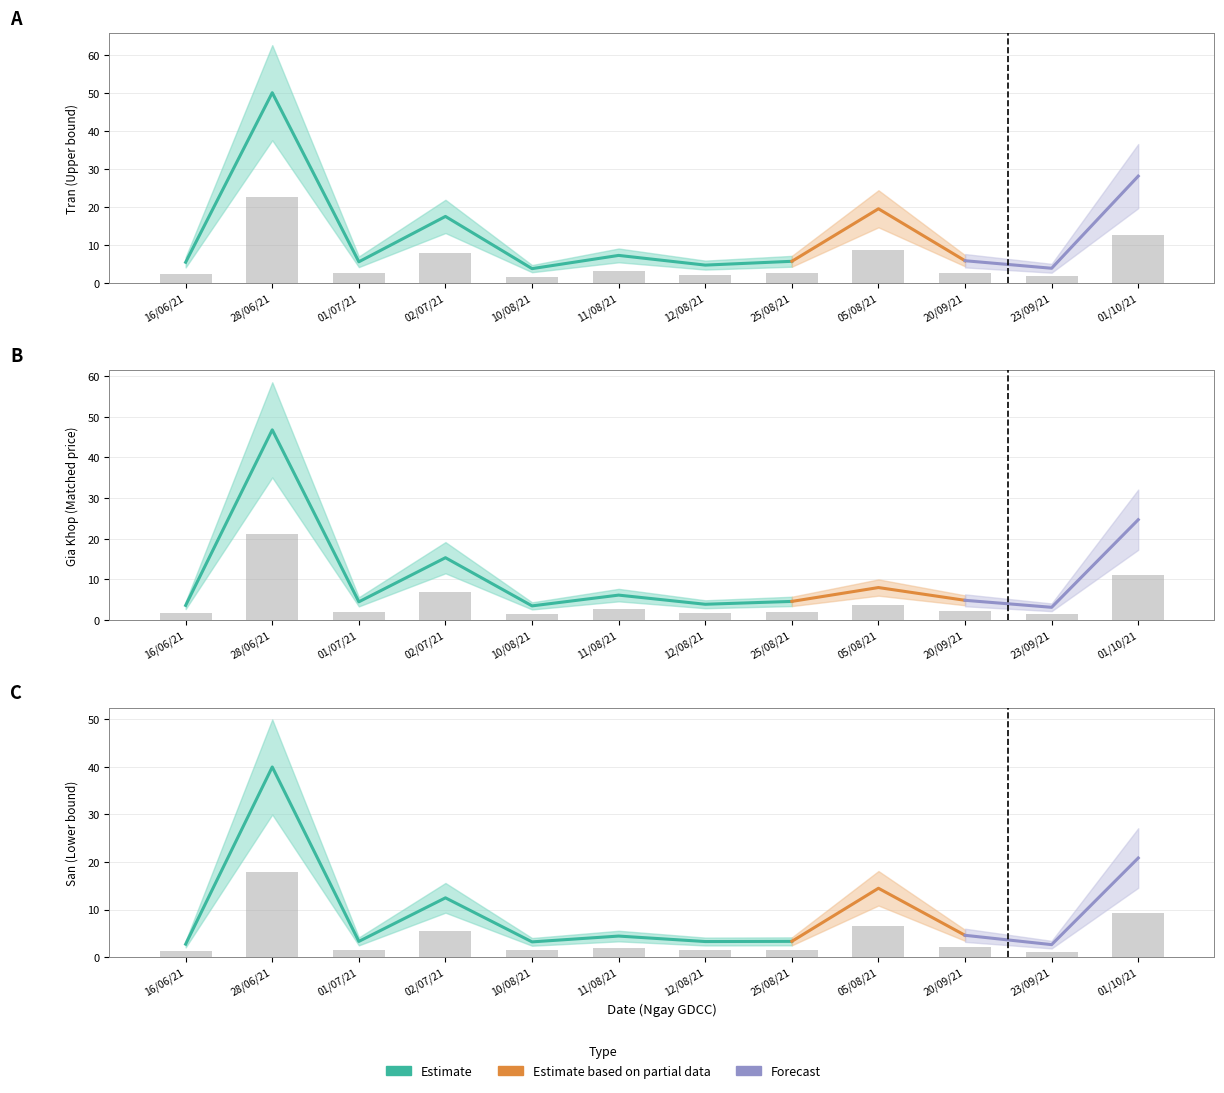

At how many categories does at least one series exceed 20?

1